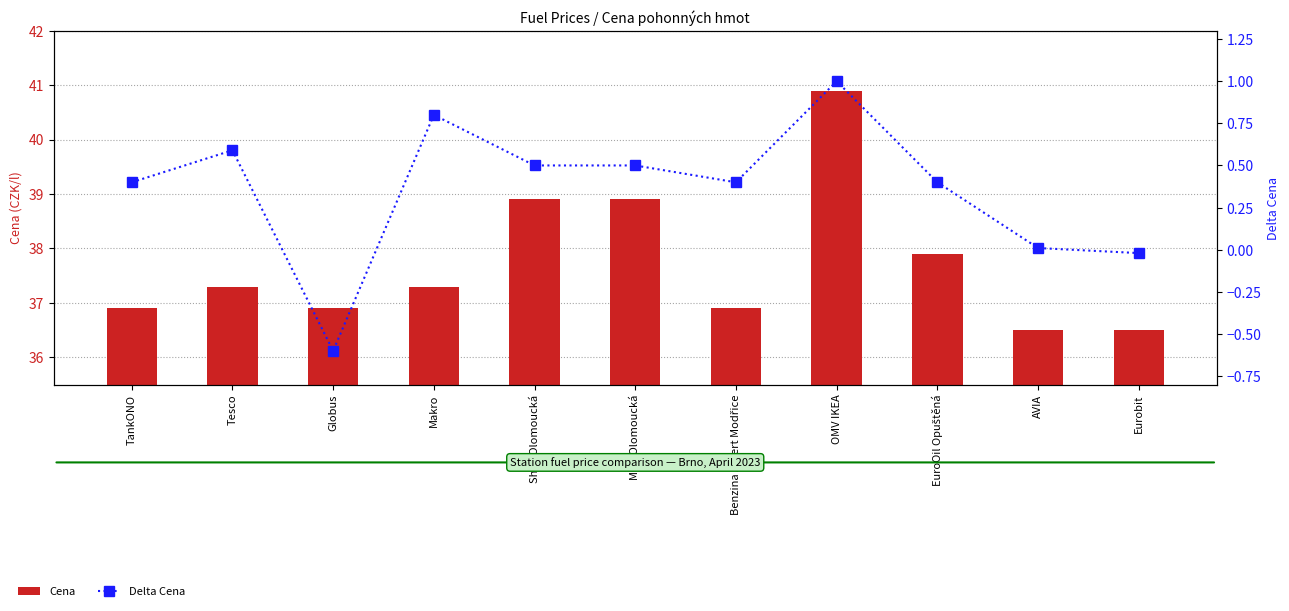

At which label does Cena reach its minimum?

AVIA